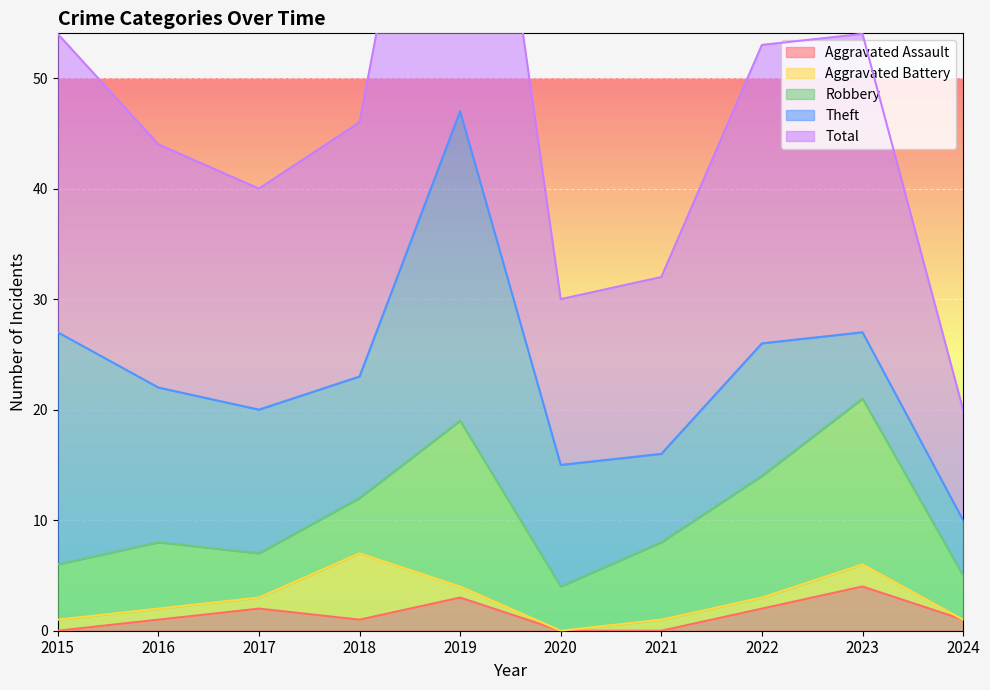

Rank the categories by Aggravated Assault value from lowest to highest.

2015, 2020, 2021, 2016, 2018, 2024, 2017, 2022, 2019, 2023